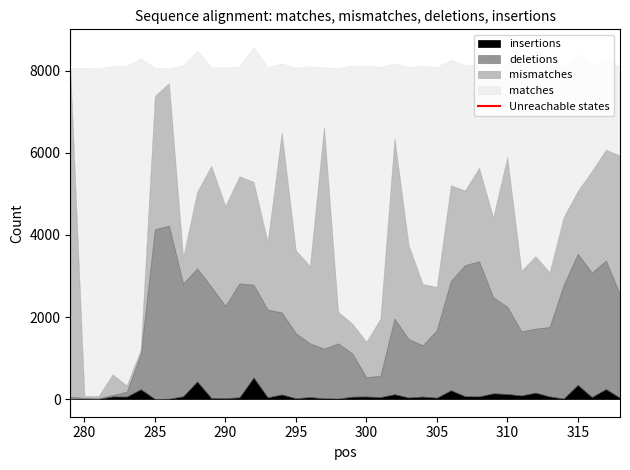

True or false: insertions has a value of 9 at 280.

True